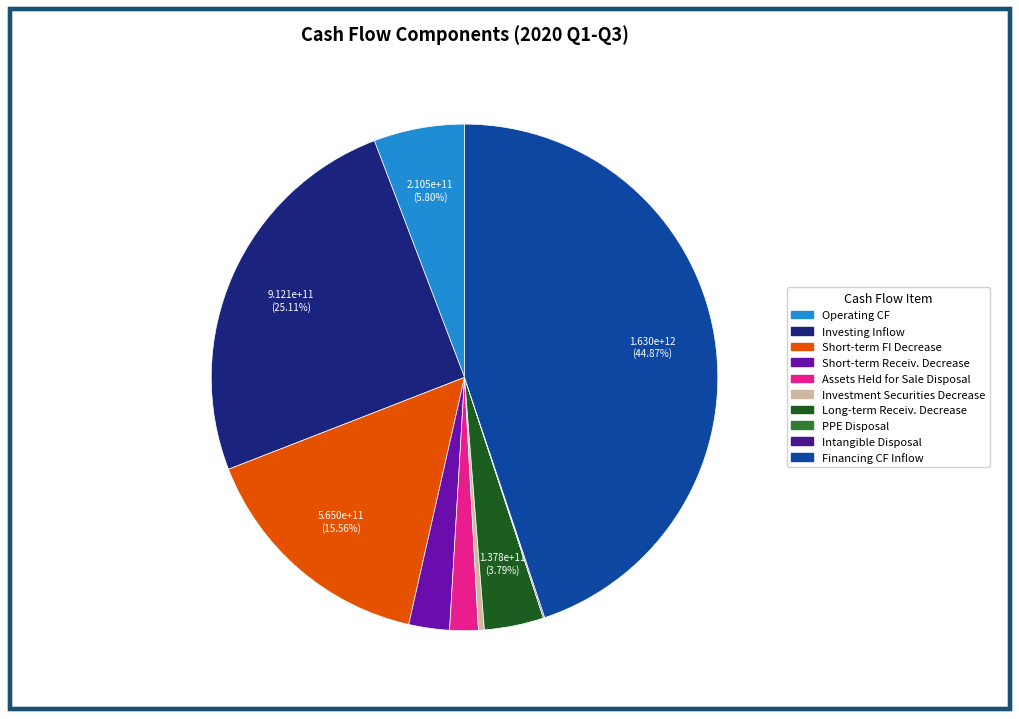

Is there a majority slice in this chart?

No